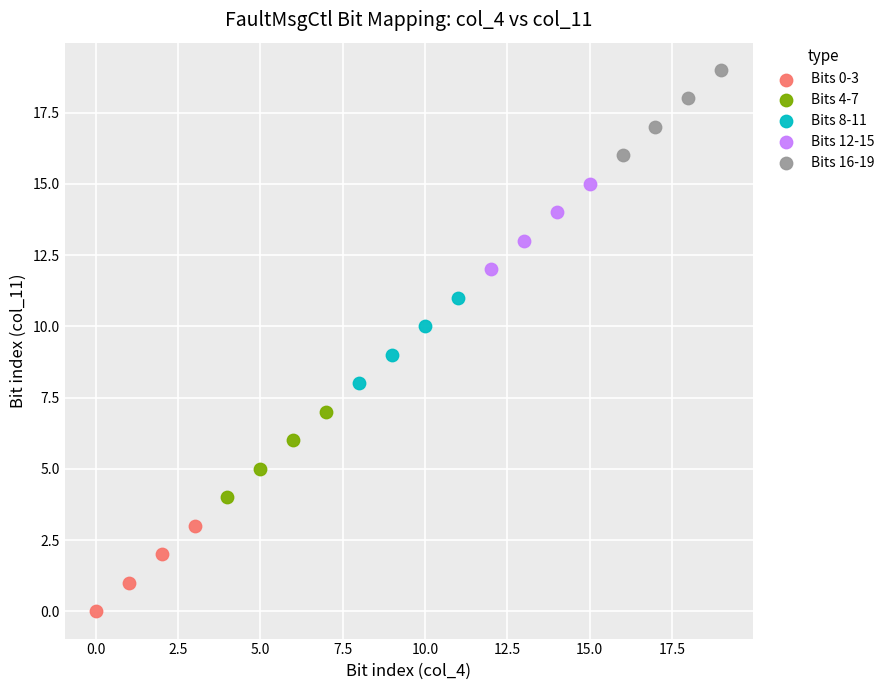

Which series reaches the maximum Y coordinate?

Bits 16-19